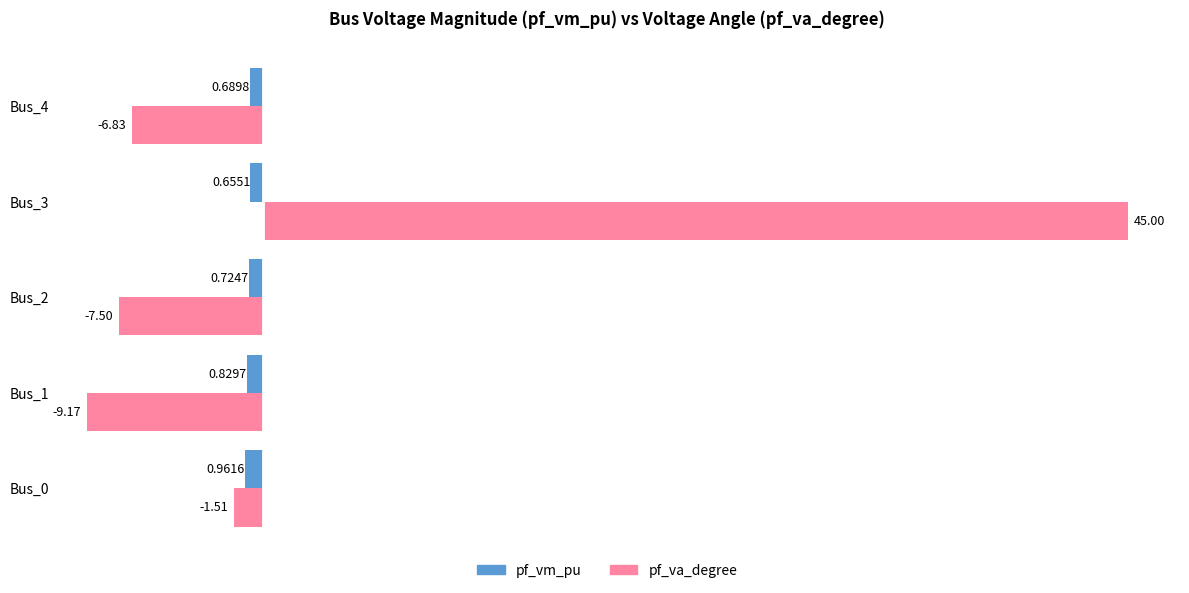

Which series has the largest range (max minus min)?

pf_va_degree